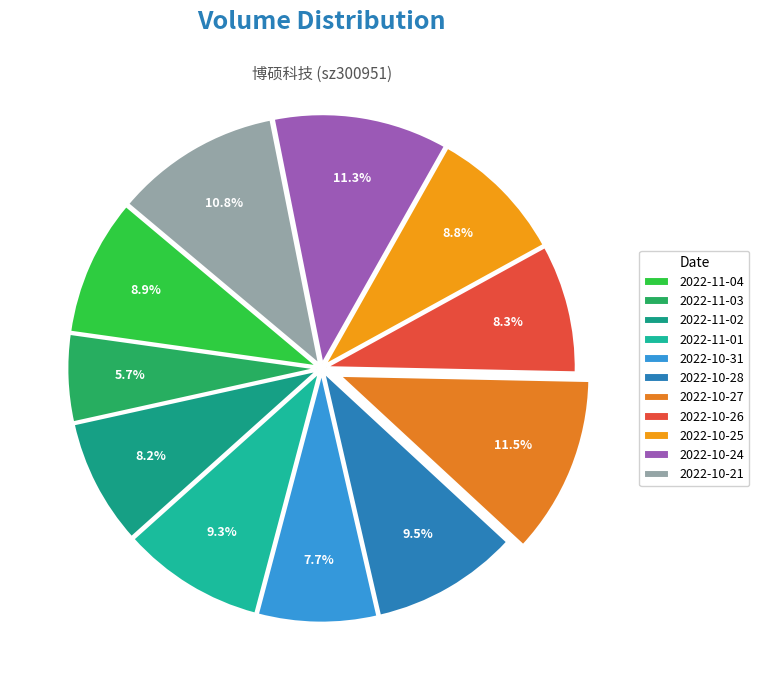

Count the number of slices in the pie.

11